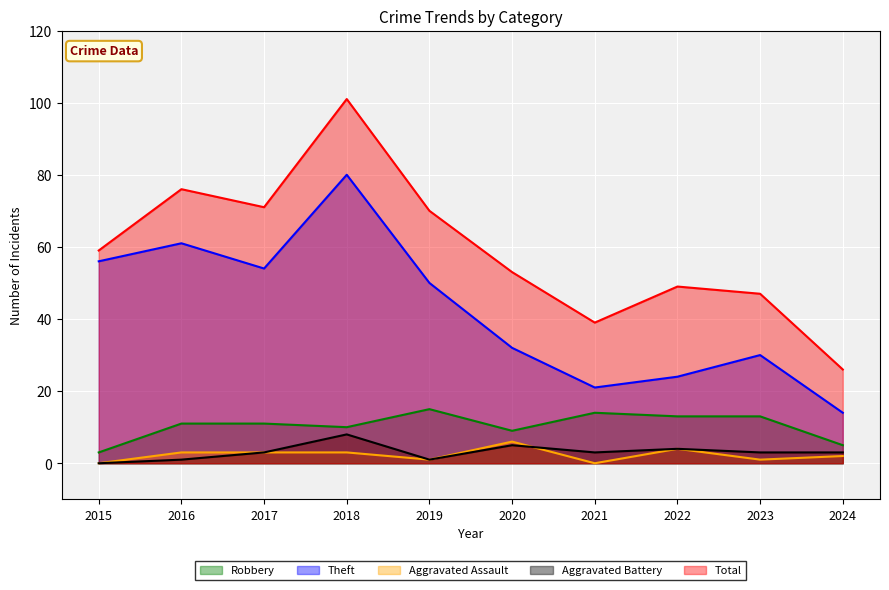

What is the maximum value for Total?

101